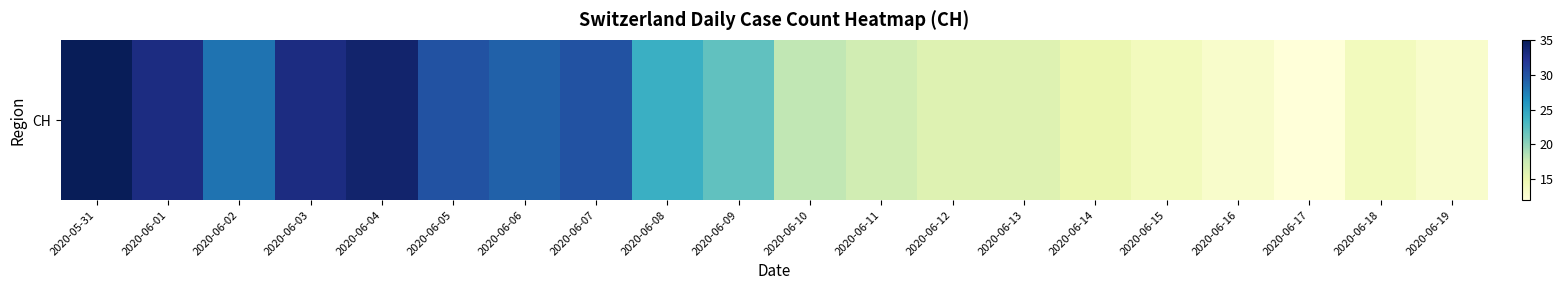

Reading right to left, extract all data points from this chart.

2020-06-19=13	2020-06-18=14	2020-06-17=12	2020-06-16=13	2020-06-15=14	2020-06-14=15	2020-06-13=16	2020-06-12=16	2020-06-11=17	2020-06-10=18	2020-06-09=22	2020-06-08=24	2020-06-07=30	2020-06-06=29	2020-06-05=30	2020-06-04=34	2020-06-03=33	2020-06-02=28	2020-06-01=33	2020-05-31=35